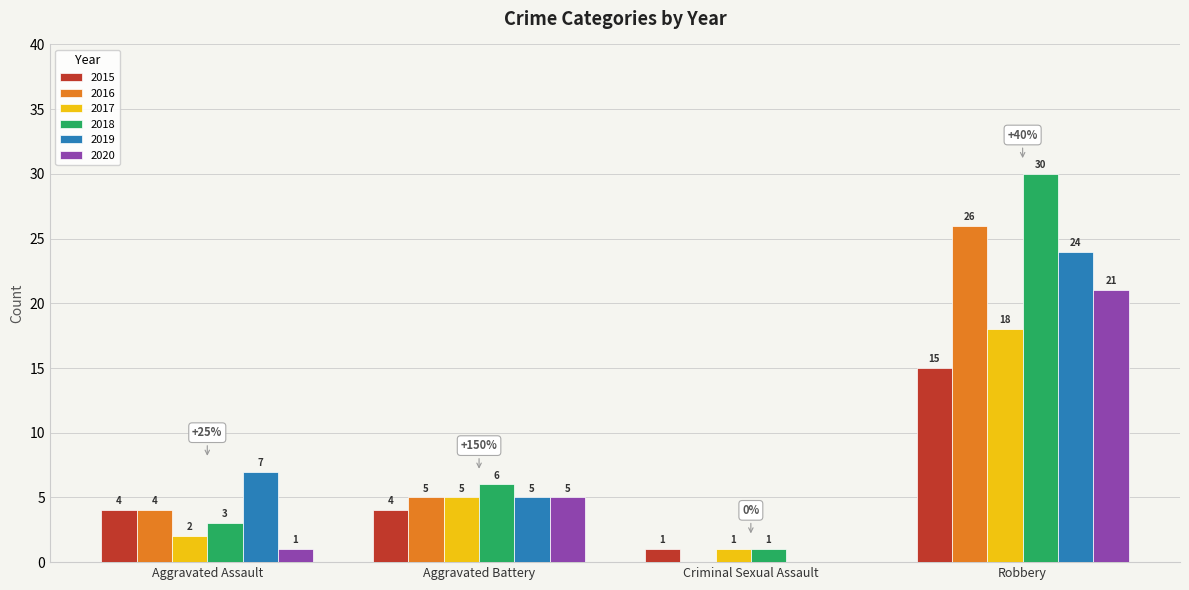

Reading left to right, list all the values displayed in this chart.

2015: 4	4	1	15
2016: 4	5	0	26
2017: 2	5	1	18
2018: 3	6	1	30
2019: 7	5	0	24
2020: 1	5	0	21